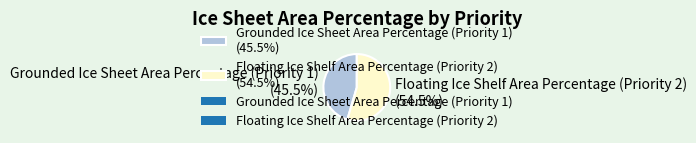

How much of the chart is everything except Floating Ice Shelf Area Percentage (Priority 2)?

45.5%